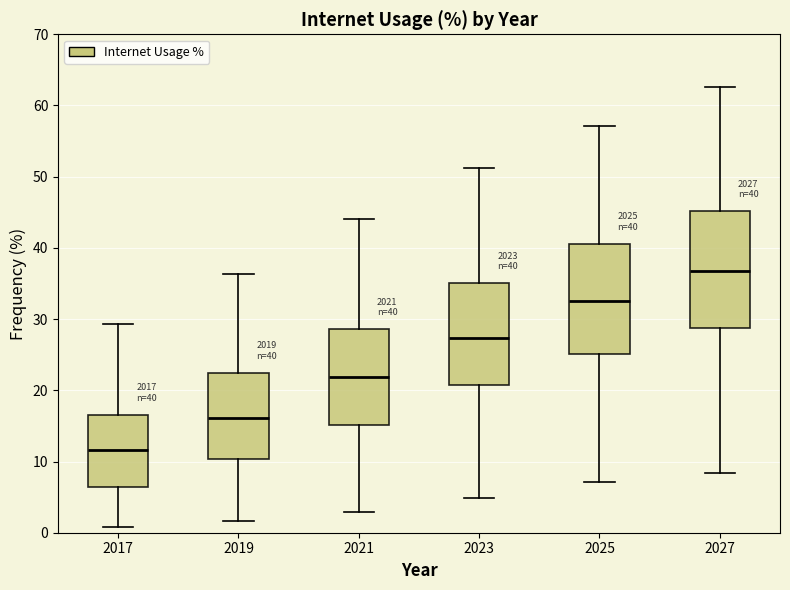

Which box's median line is the lowest?

2017